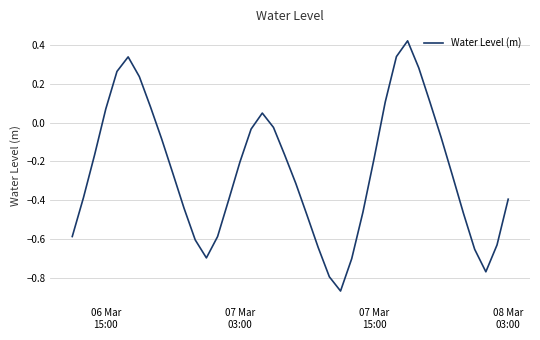

What is the difference between the maximum and minimum values?

1.3